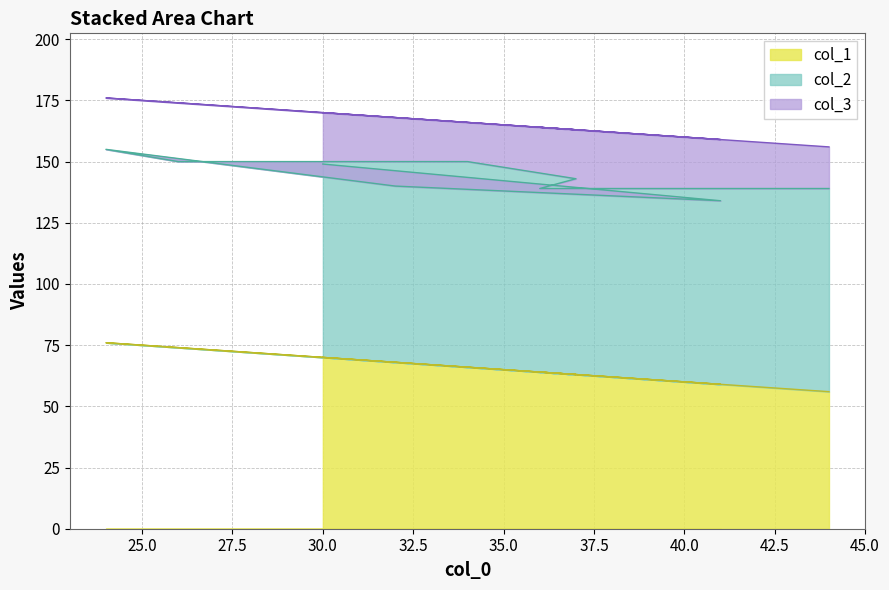

Which series has the largest total across all categories?

col_2